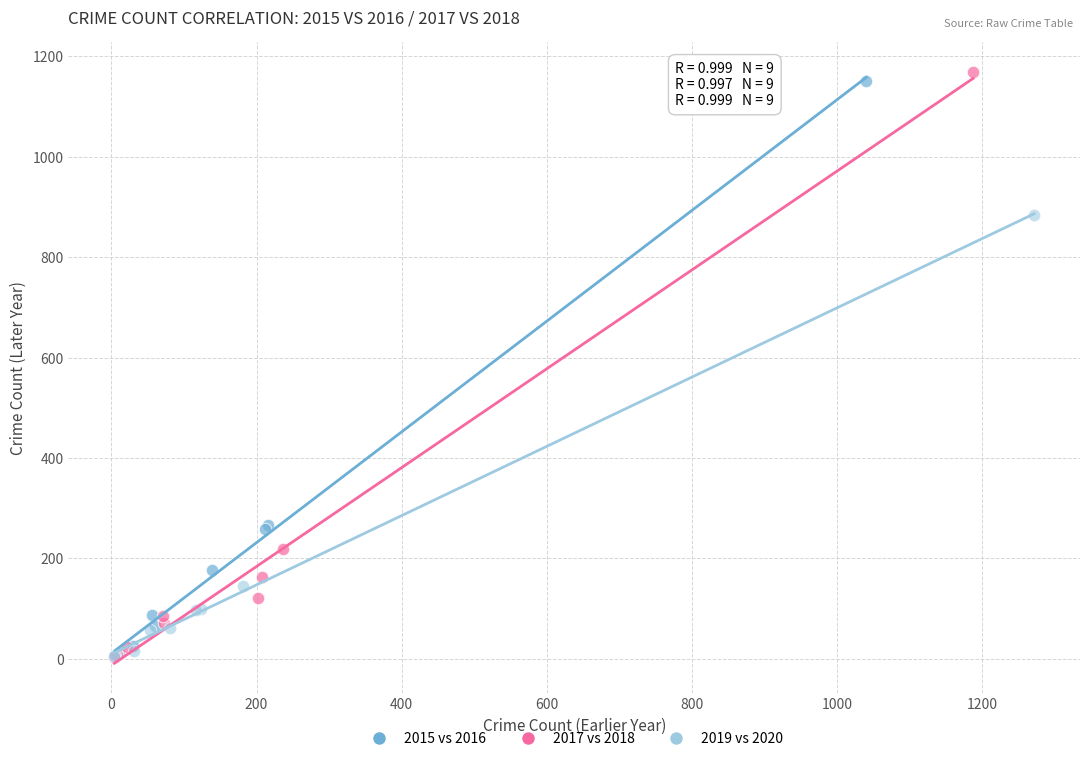

Which series contains the highest Y value?

2017 vs 2018